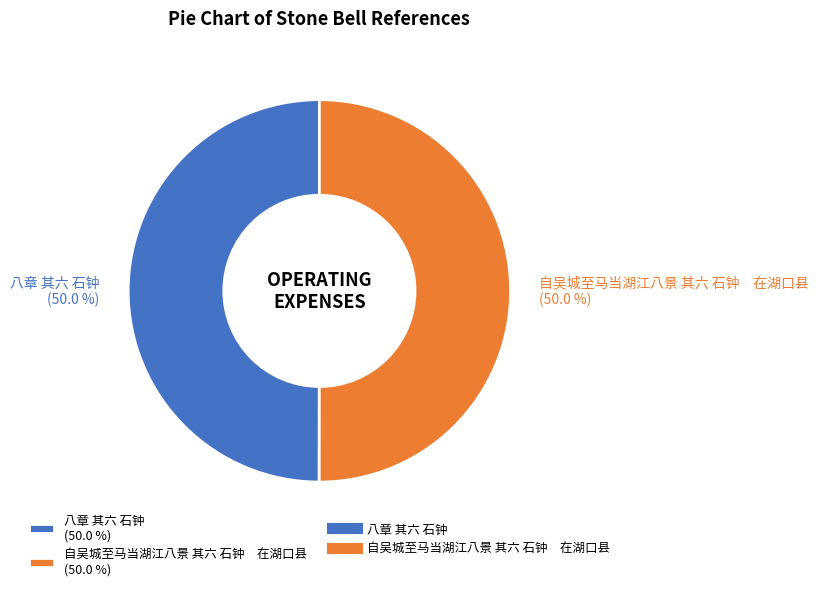

Combined, do 自吴城至马当湖江八景 其六 石钟 在湖口县 (50.0 %) and 八章 其六 石钟 (50.0 %) account for over 50%?

Yes